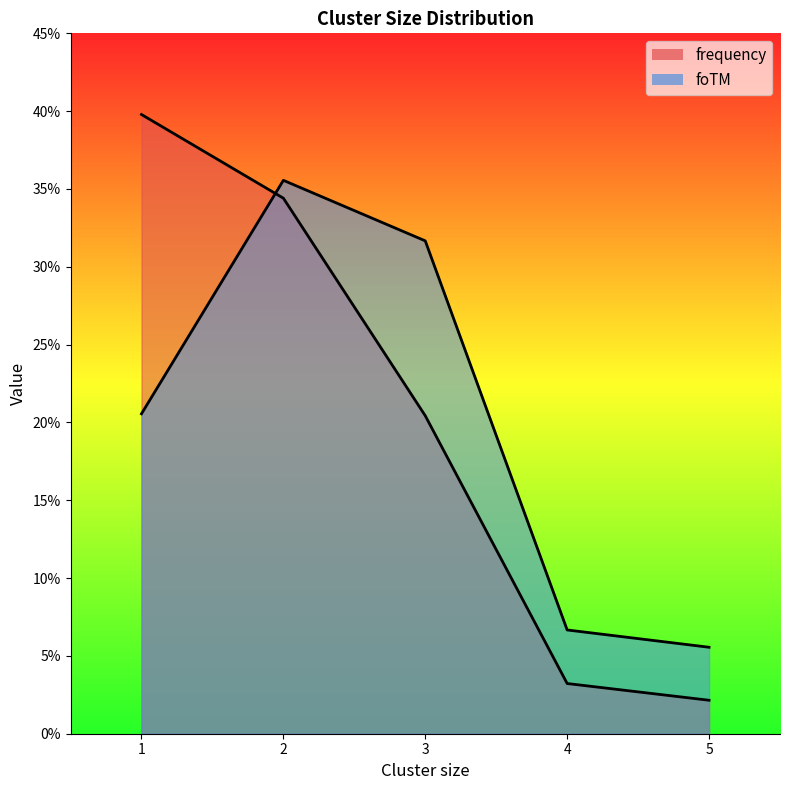

Is it true that foTM equals 0.2 at 1?

True